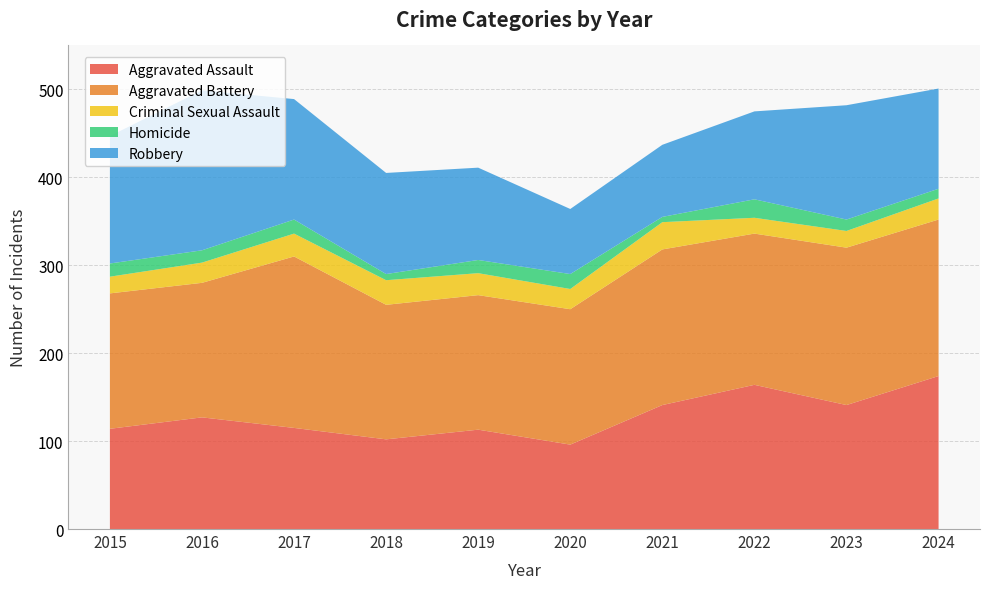

Reading left to right, transcribe all the data shown in this chart.

Aggravated Assault: 2015=114	2016=127	2017=115	2018=102	2019=113	2020=96	2021=141	2022=164	2023=141	2024=174
Aggravated Battery: 2015=154	2016=153	2017=195	2018=153	2019=153	2020=154	2021=177	2022=172	2023=179	2024=178
Criminal Sexual Assault: 2015=19	2016=23	2017=26	2018=28	2019=25	2020=23	2021=31	2022=18	2023=19	2024=24
Homicide: 2015=15	2016=14	2017=16	2018=7	2019=15	2020=17	2021=6	2022=21	2023=13	2024=11
Robbery: 2015=145	2016=182	2017=137	2018=115	2019=105	2020=74	2021=82	2022=100	2023=130	2024=114